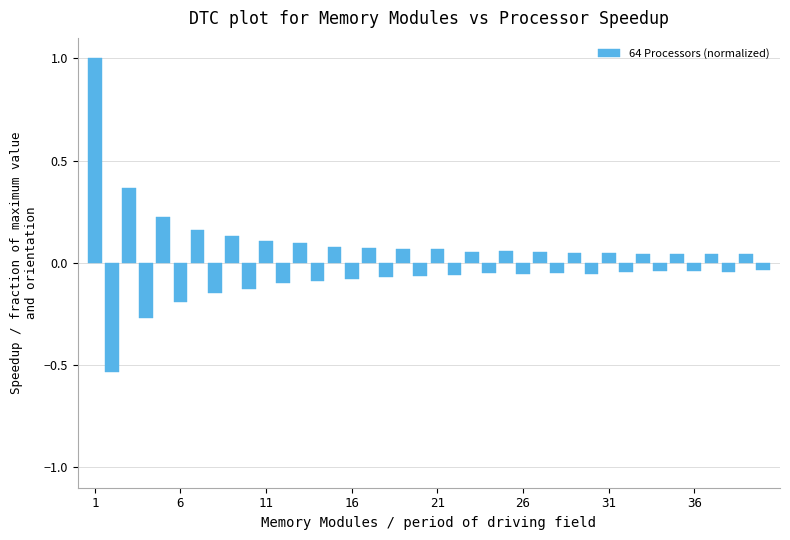

What is the sum of all values?

0.7